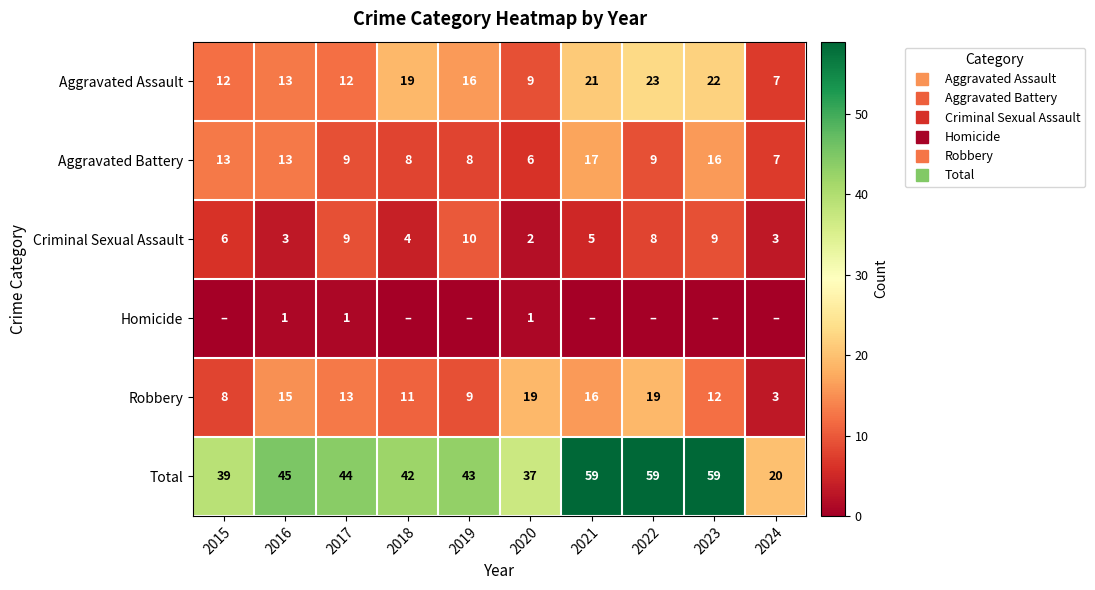

True or false: Total has a value of 39 at 2015.

True